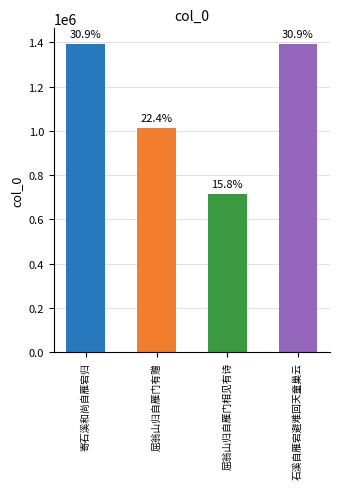

How many bars are there in total?

4